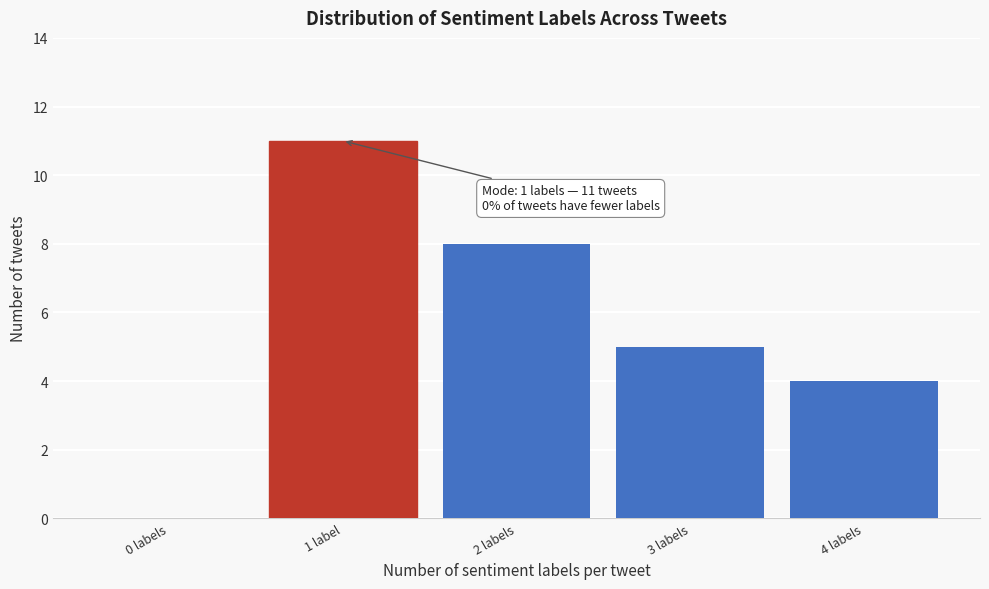

Reading right to left, extract all data points from this chart.

4 labels=4	3 labels=5	2 labels=8	1 label=11	0 labels=0